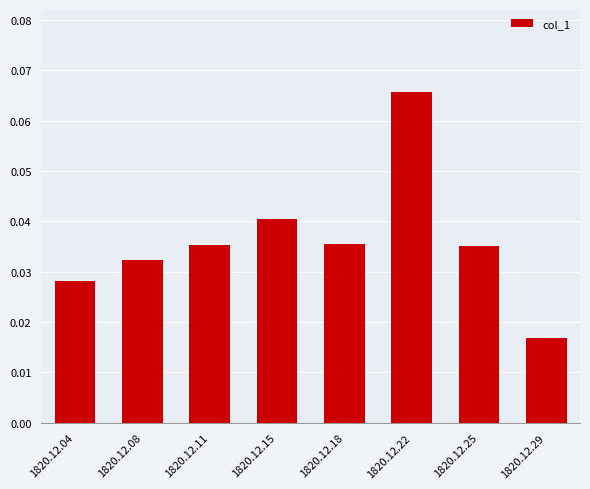

The value at 1820.12.22 is 0.0. True or false?

False